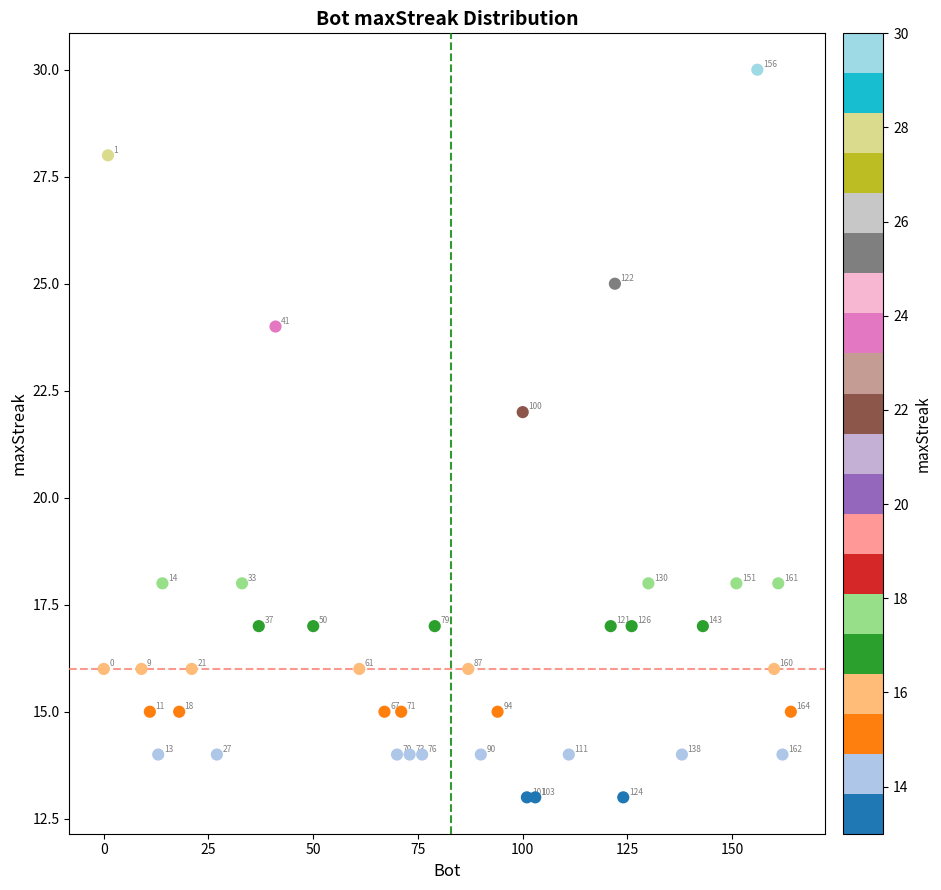

What is the range of X values (max minus min)?

164